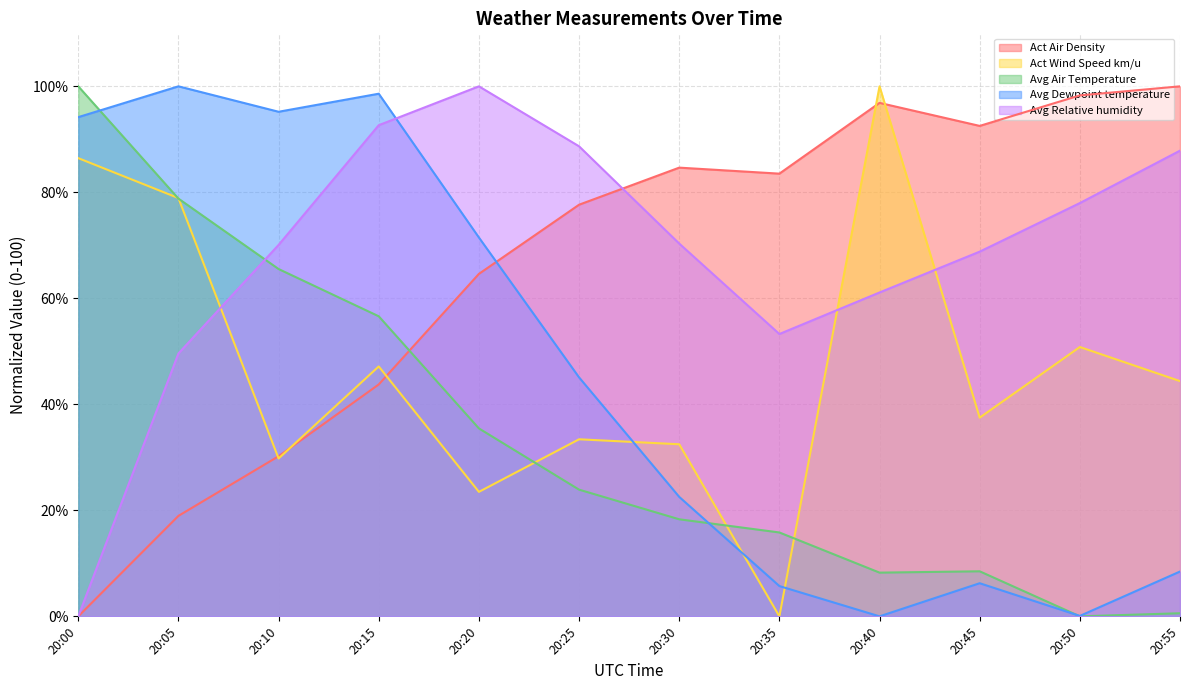

What is the approximate value of Avg Dewpoint temperature at 20:55?

8.5